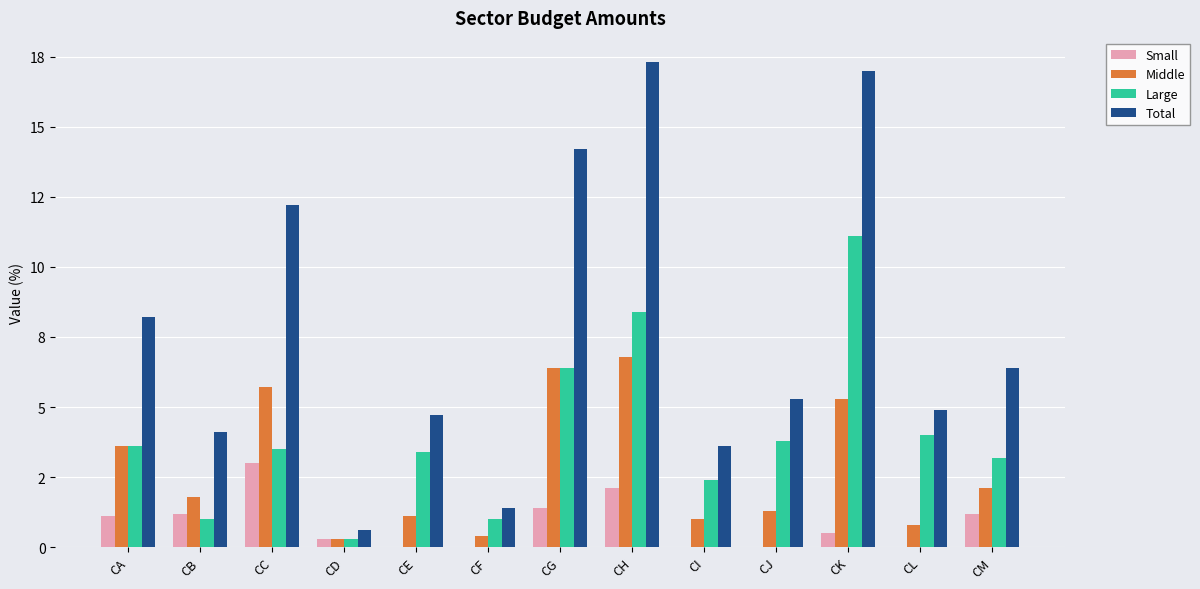

Reading left to right, what are all the values shown in this chart?

Small: 1.1	1.2	3.0	0.3	0.0	0.0	1.4	2.1	0.0	0.0	0.5	0.0	1.2
Middle: 3.6	1.8	5.7	0.3	1.1	0.4	6.4	6.8	1.0	1.3	5.3	0.8	2.1
Large: 3.6	1.0	3.5	0.3	3.4	1.0	6.4	8.4	2.4	3.8	11.1	4.0	3.2
Total: 8.2	4.1	12.2	0.6	4.7	1.4	14.2	17.3	3.6	5.3	17.0	4.9	6.4